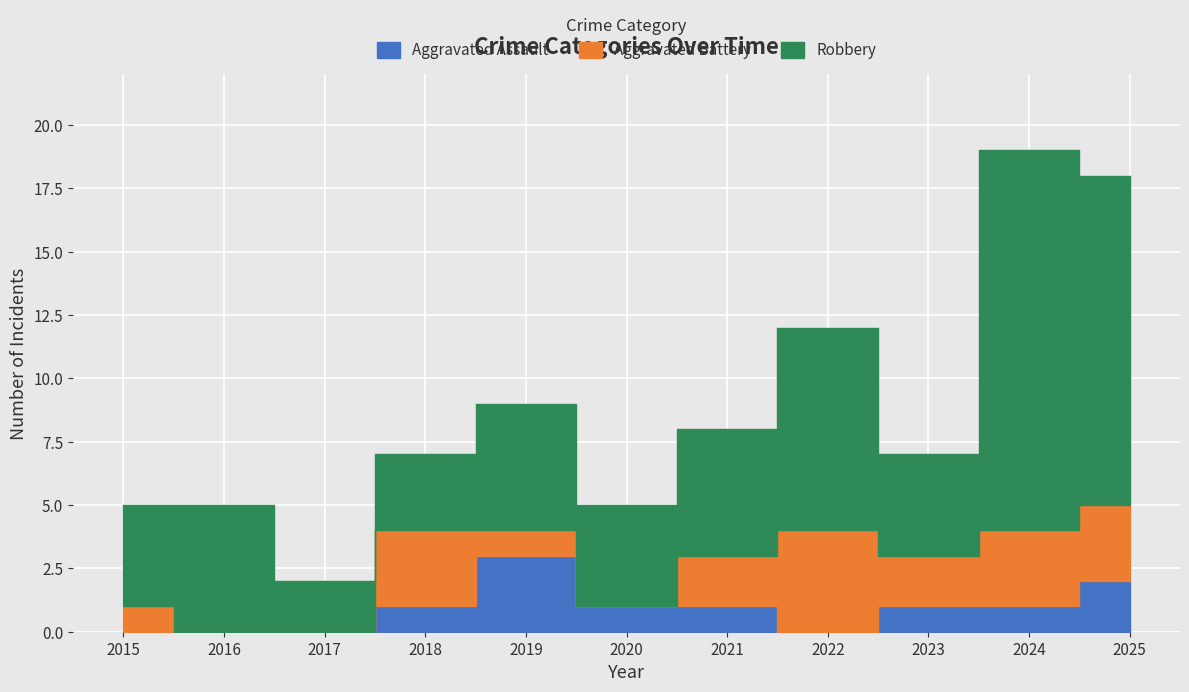

True or false: Aggravated Battery has more than 1 interior local peaks.

True